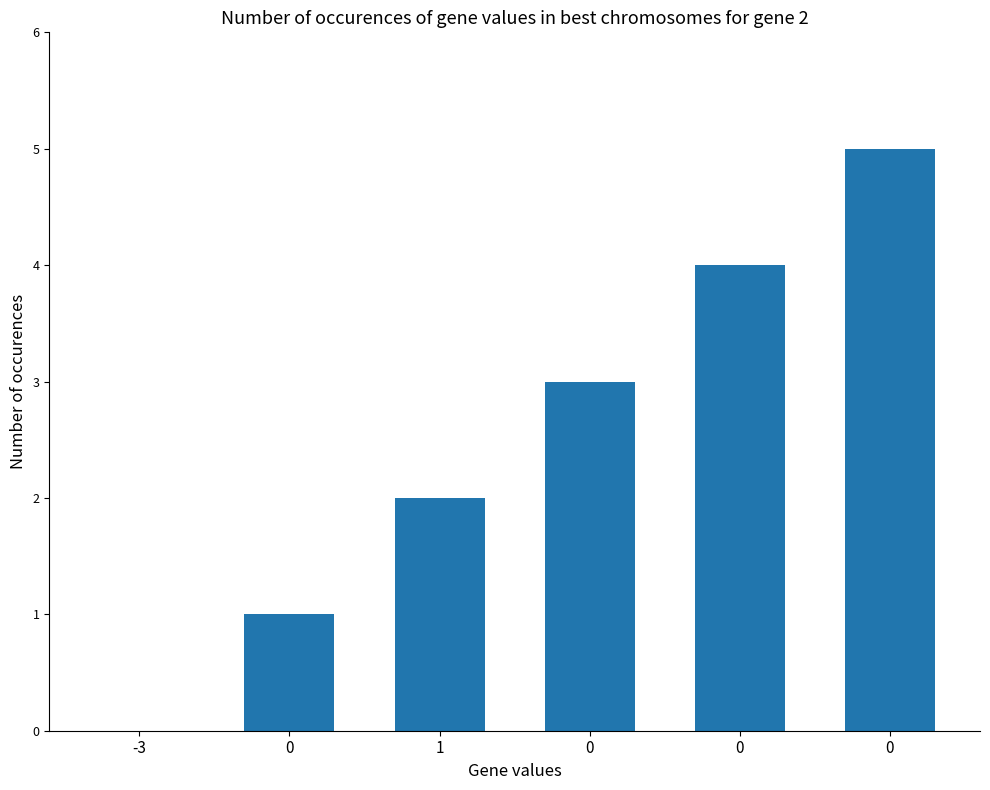

Are the bars grouped side by side (vs. stacked)?

No